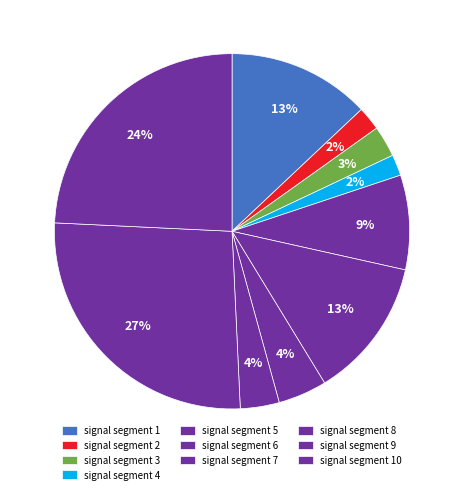

What is the largest slice in the pie chart?

signal segment 9